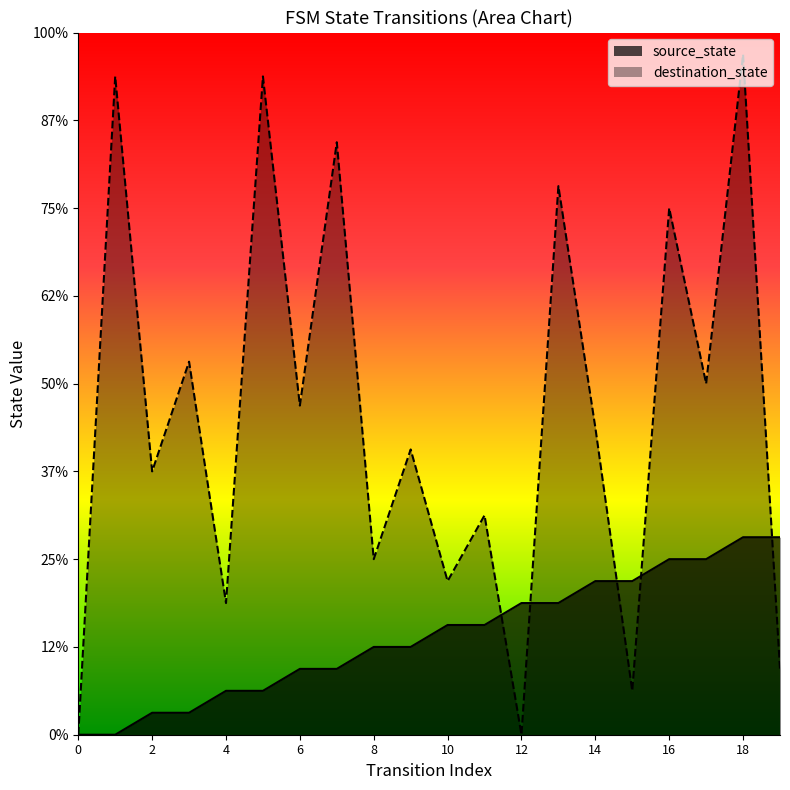

Rank the series by their average value, from highest to lowest.

destination_state, source_state